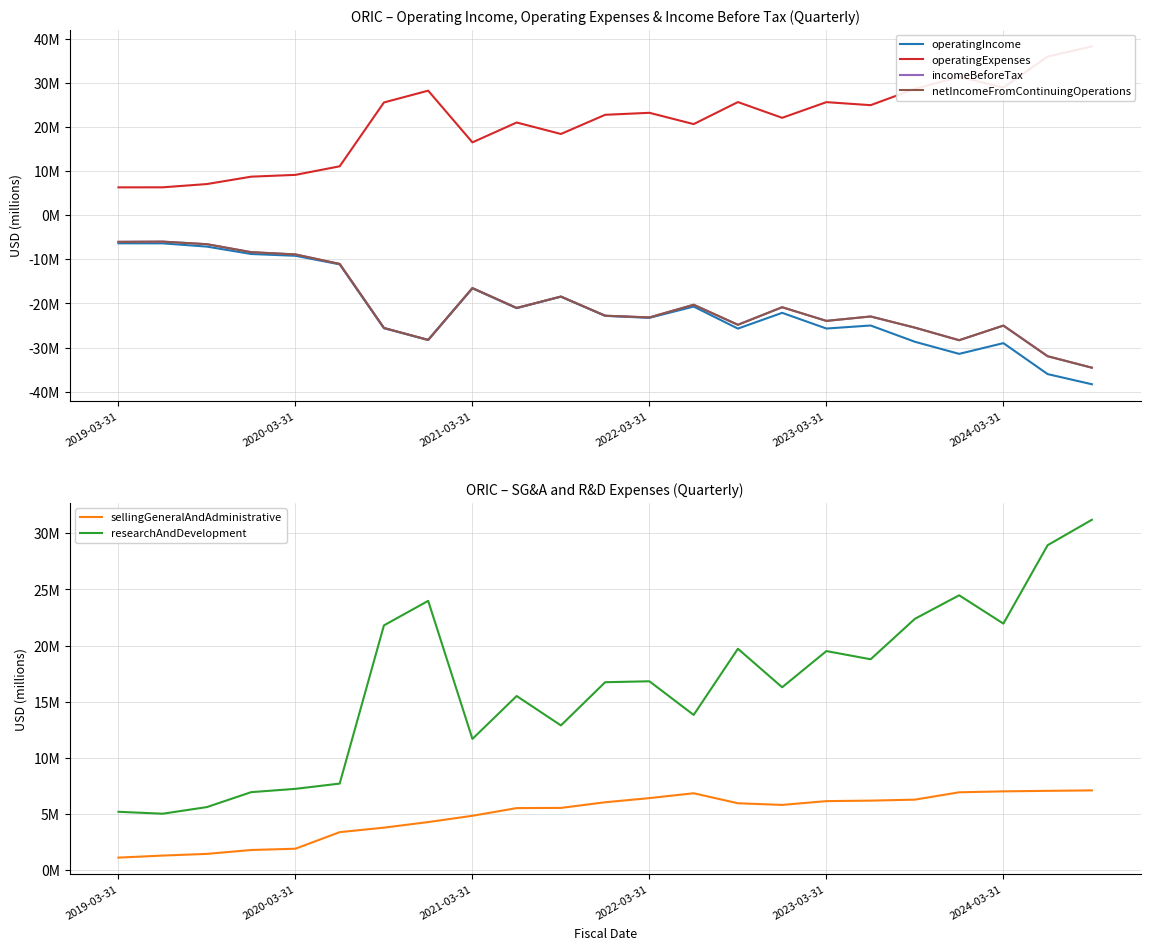

Where is the first local minimum for operatingIncome?

7